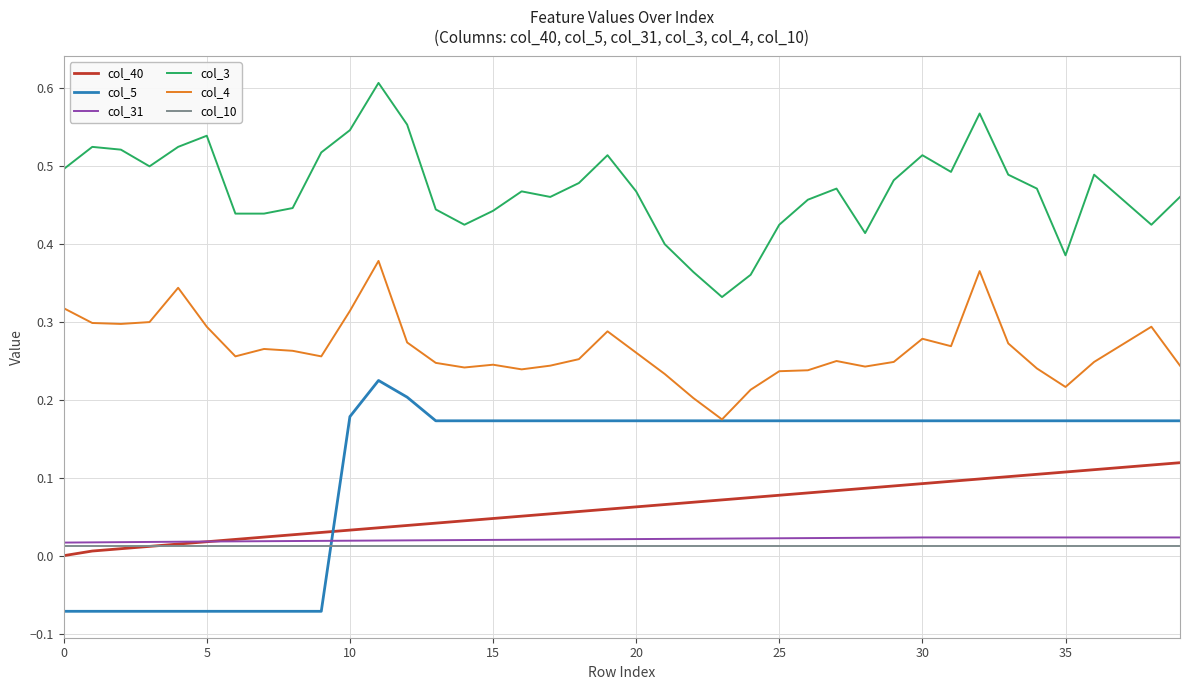

Which series has the largest total across all categories?

col_3